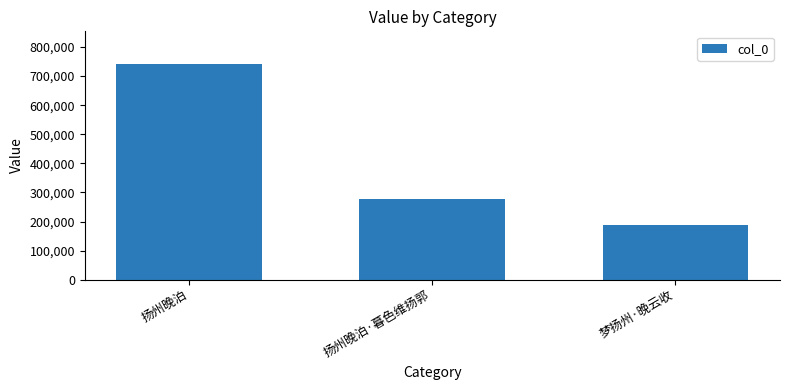

The chart shows a value of 123046 at 梦扬州·晚云收. True or false?

False